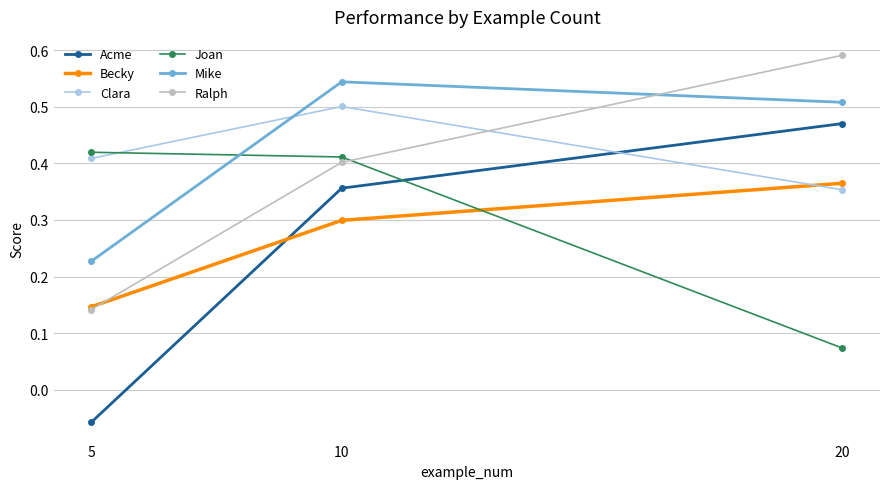

How many values in the Acme series exceed 0?

2